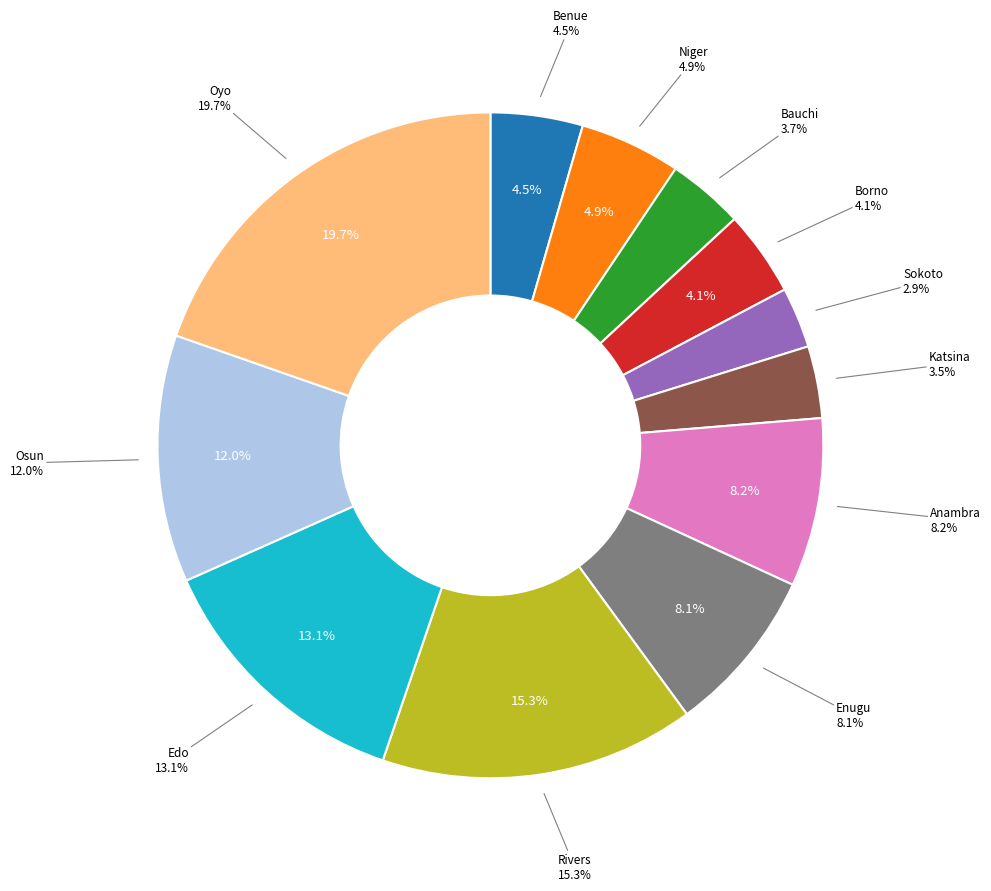

The Sokoto slice represents 3% of the pie. True or false?

True